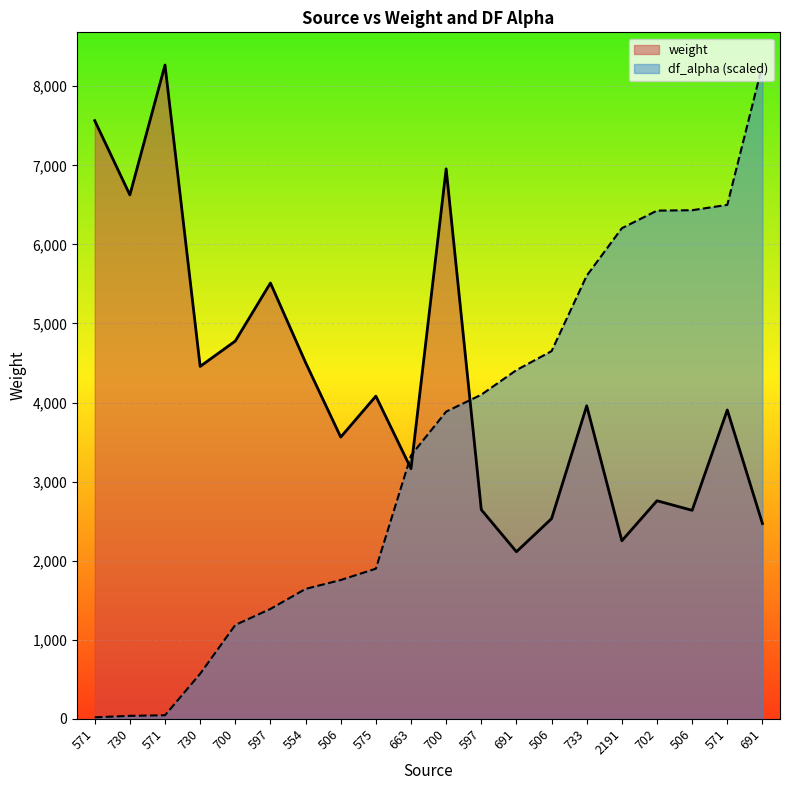

At which label does df_alpha reach its minimum?

571